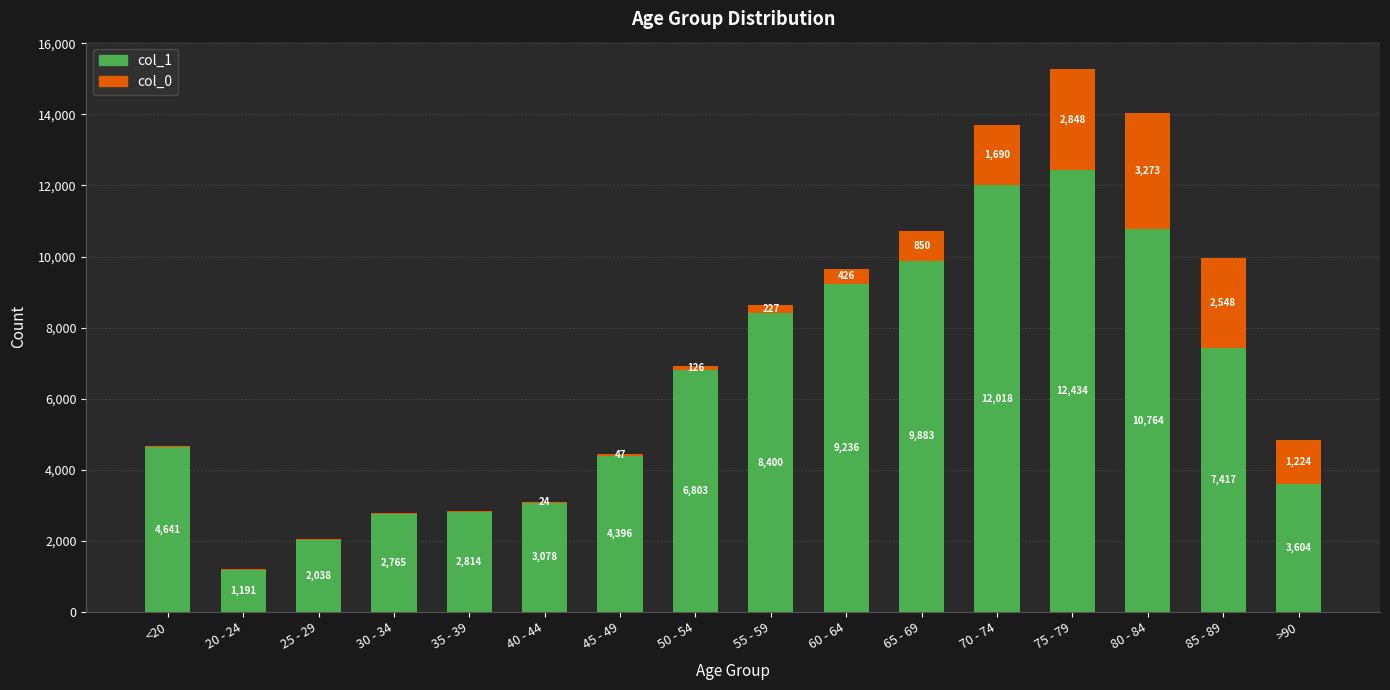

Which category has the highest value in the col_1 series?

75 - 79